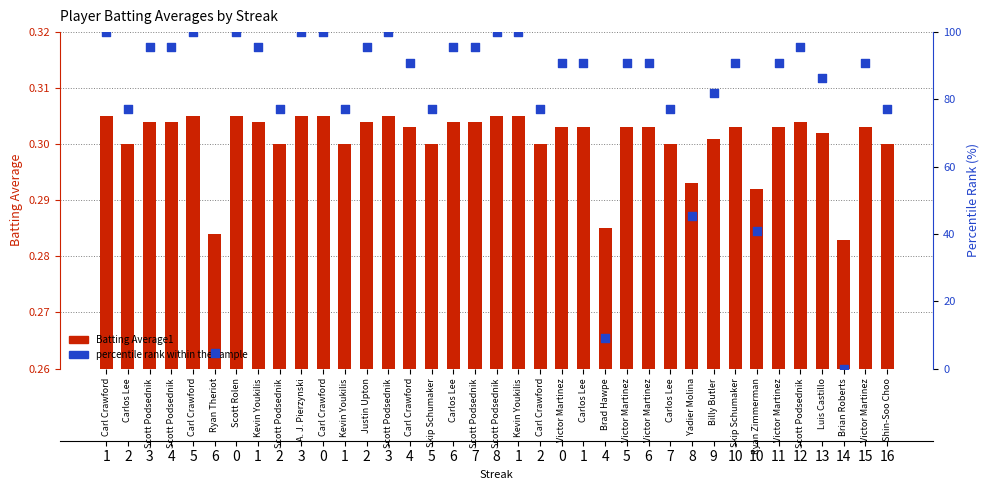

Which series reaches the minimum Y coordinate?

percentile rank within the sample